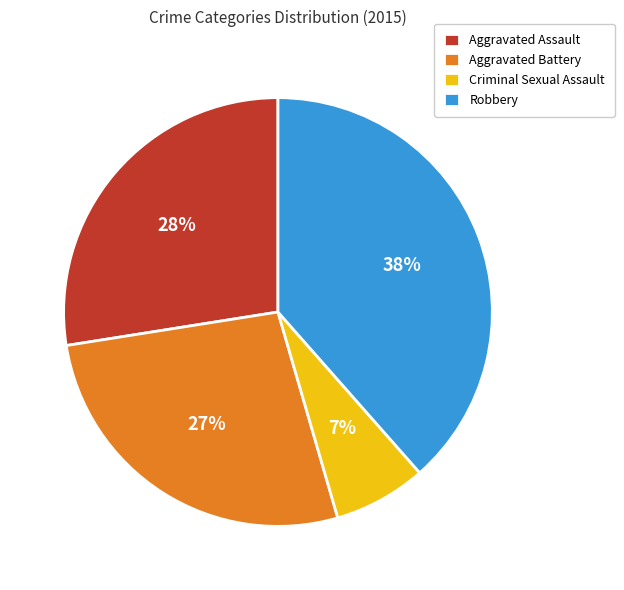

To the nearest percent, what is the combined percentage of Aggravated Assault and Robbery?

66%